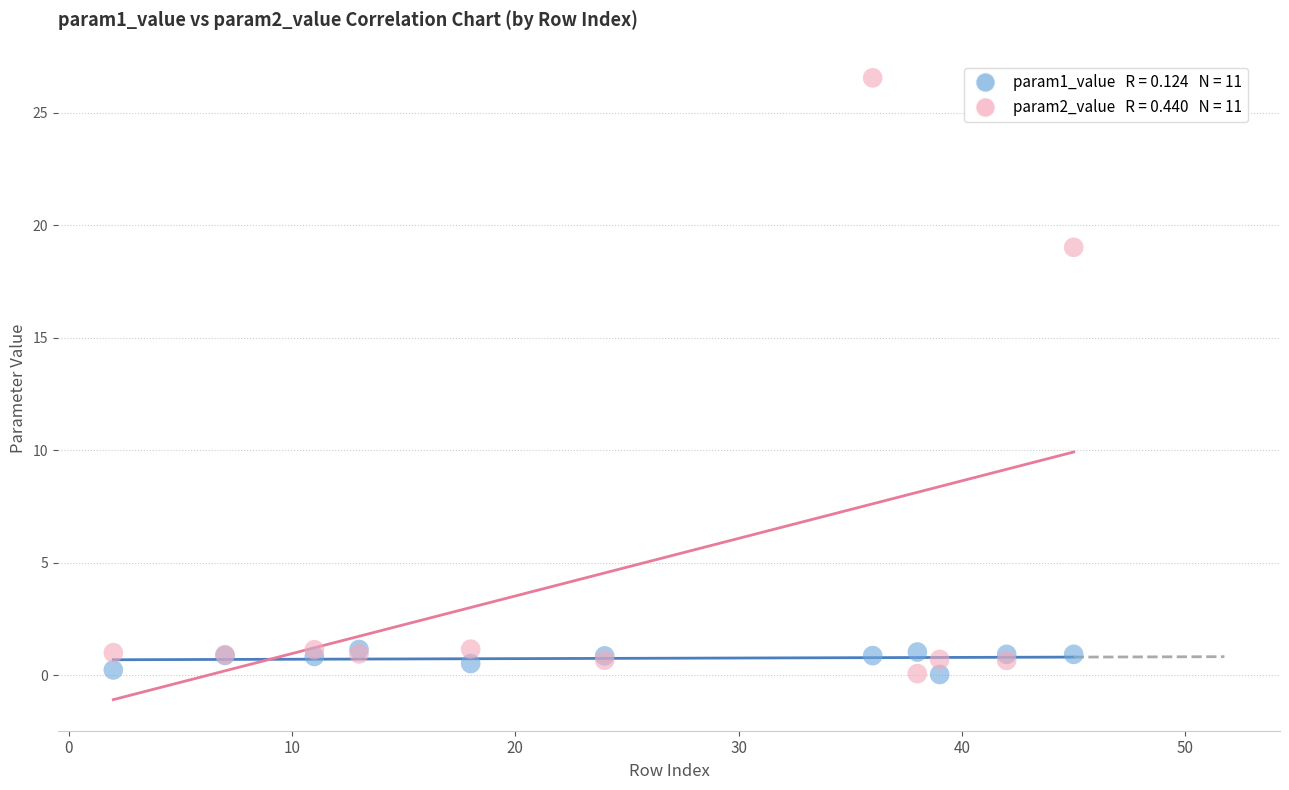

Across all series, what Y value is closest to 13?

19.0